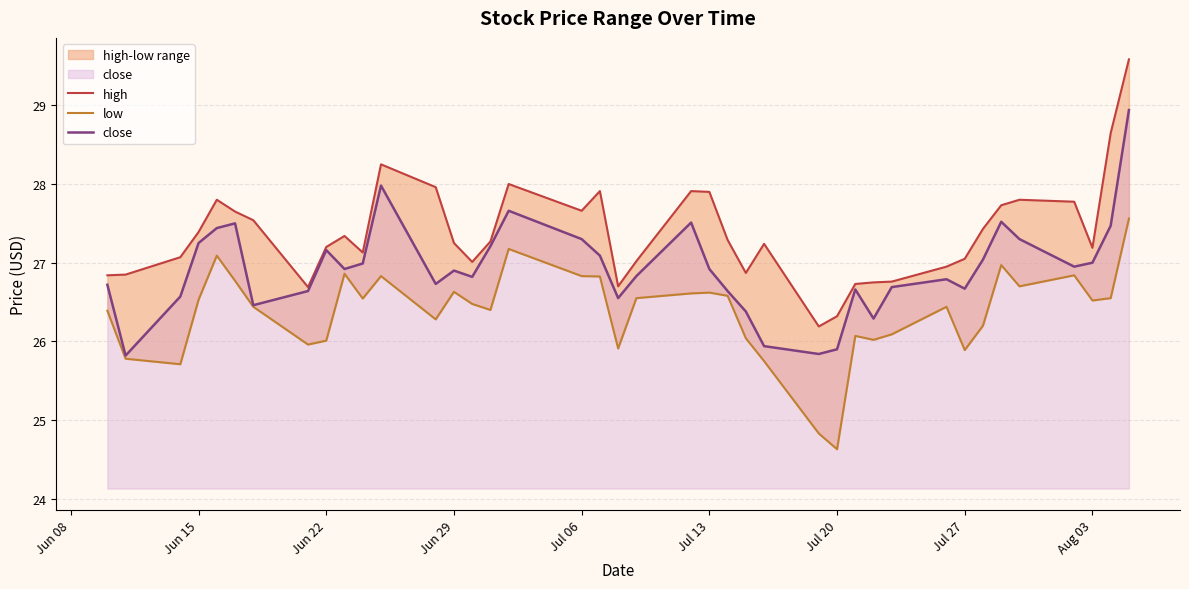

True or false: close has a value of 26.7 at Jul 27.

True